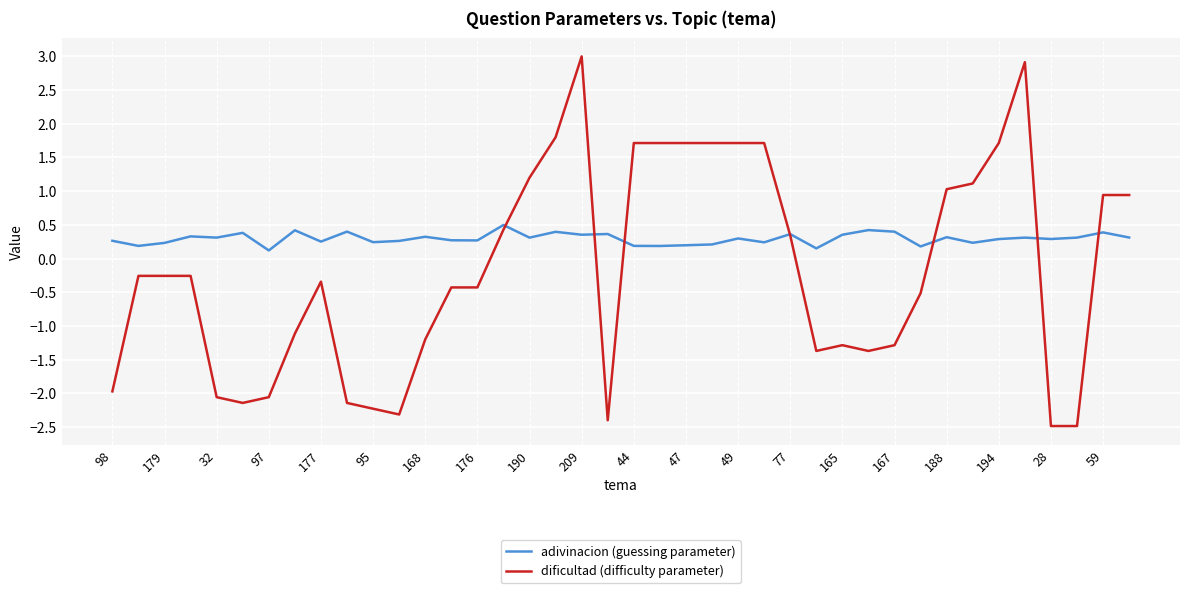

What is the smallest value displayed?

-2.5